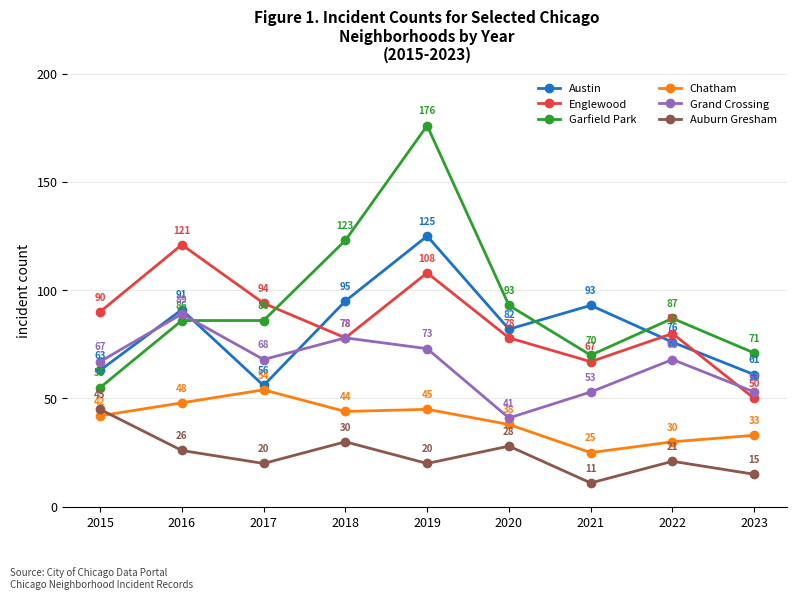

How many values in the Garfield Park series are below 86?

3